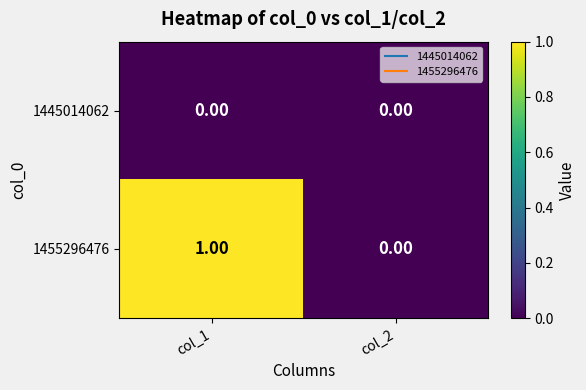

Which series has the largest total across all categories?

1455296476